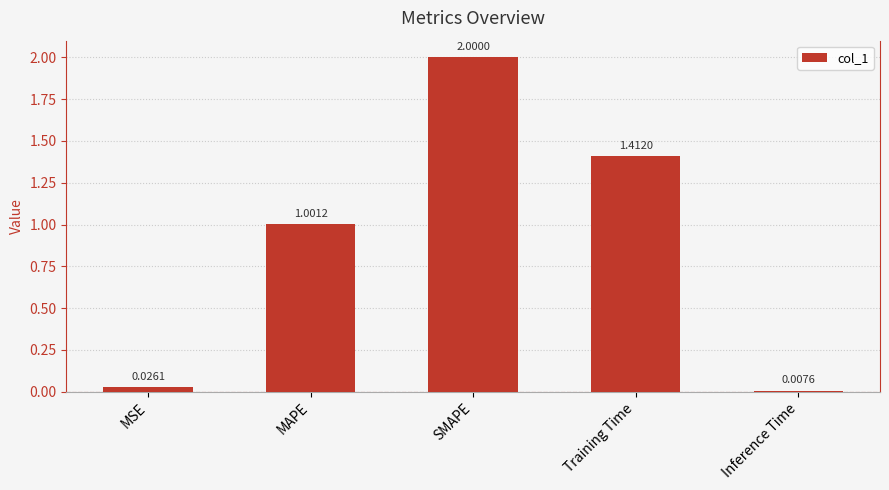

At which label is the value closest to 1?

MAPE